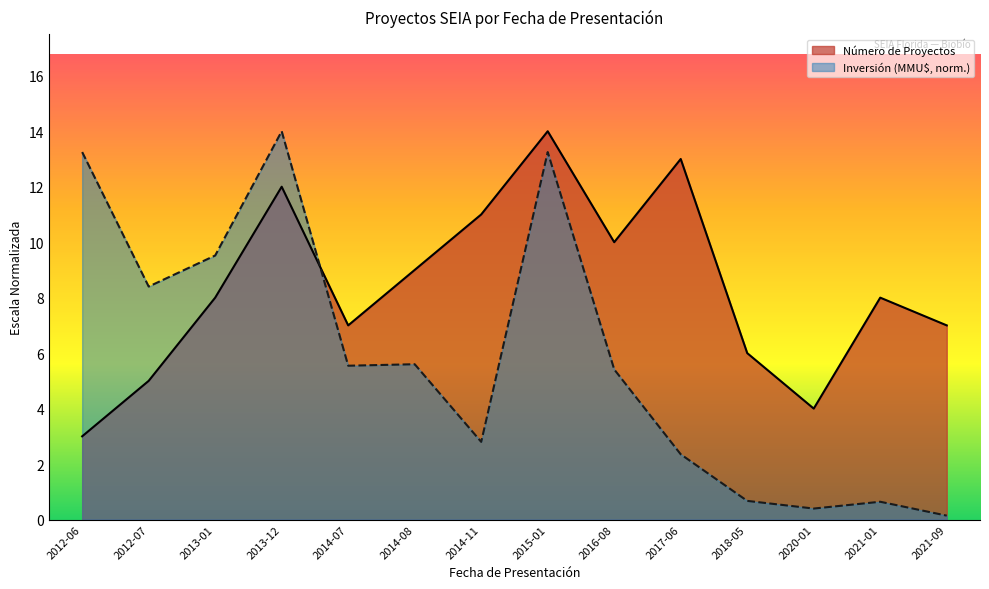

Reading left to right, transcribe all the data shown in this chart.

Número de Proyectos: 3.0	5.0	8.0	12.0	7.0	9.0	11.0	14.0	10.0	13.0	6.0	4.0	8.0	7.0
Inversión (MMU$): 13.2	8.4	9.5	14.0	5.5	5.6	2.8	13.2	5.4	2.4	0.7	0.4	0.6	0.1